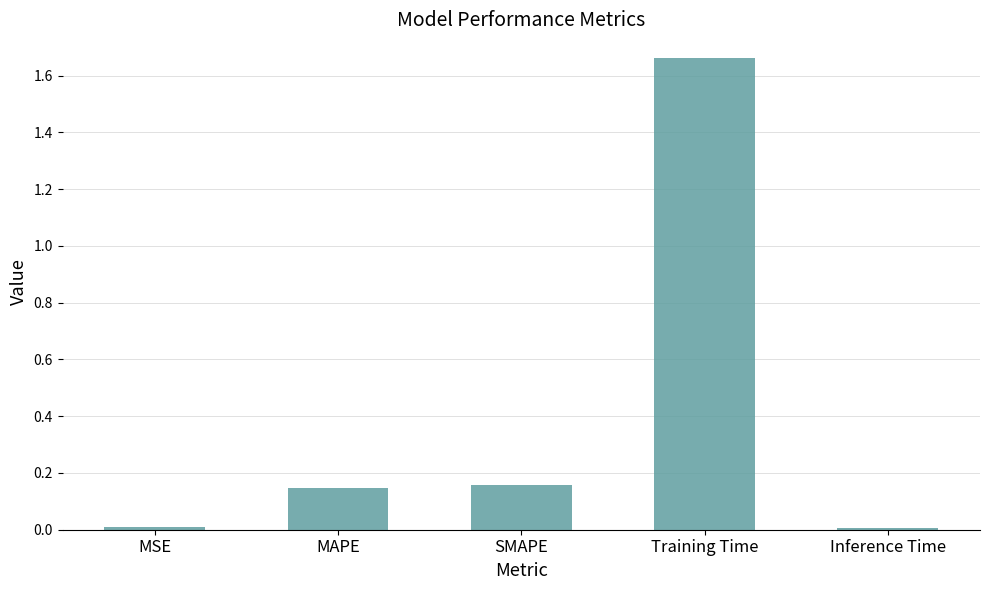

What is the change in value from MAPE to Training Time?

+1.5